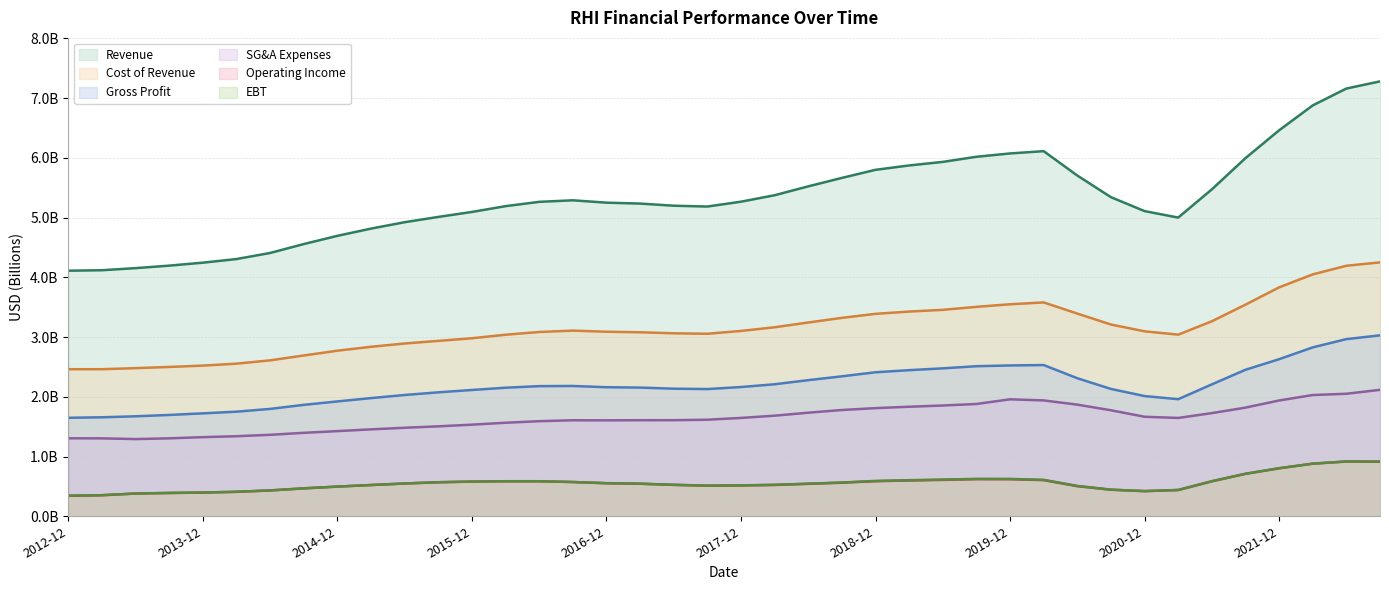

What is the greatest value displayed?

7.3